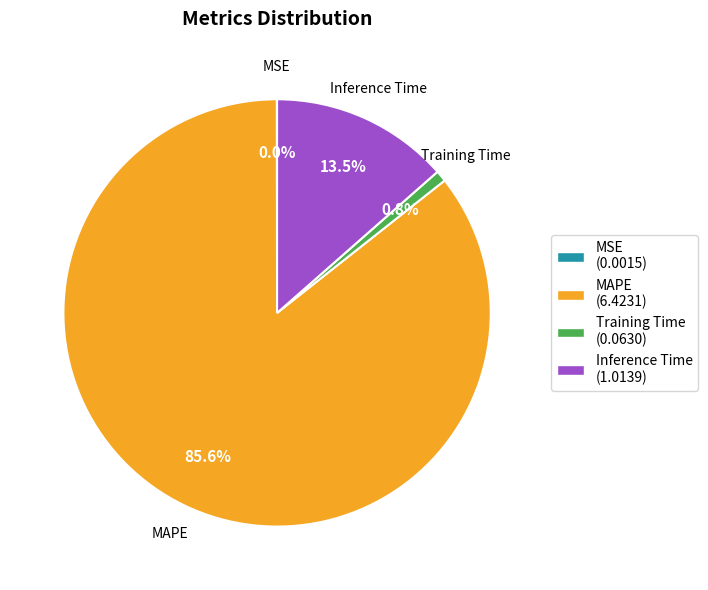

Which has a higher value, Inference Time or MAPE?

MAPE